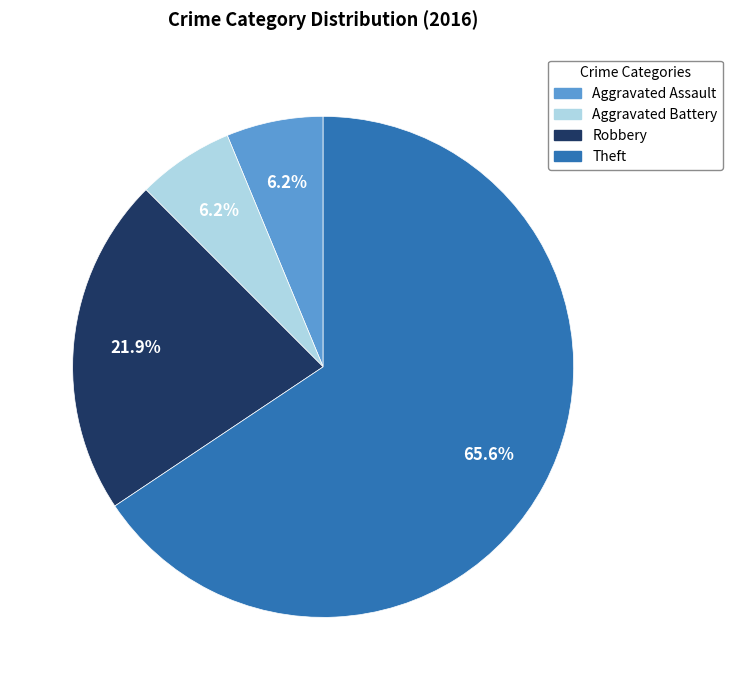

What percentage is the Robbery slice, to the nearest percent?

22%